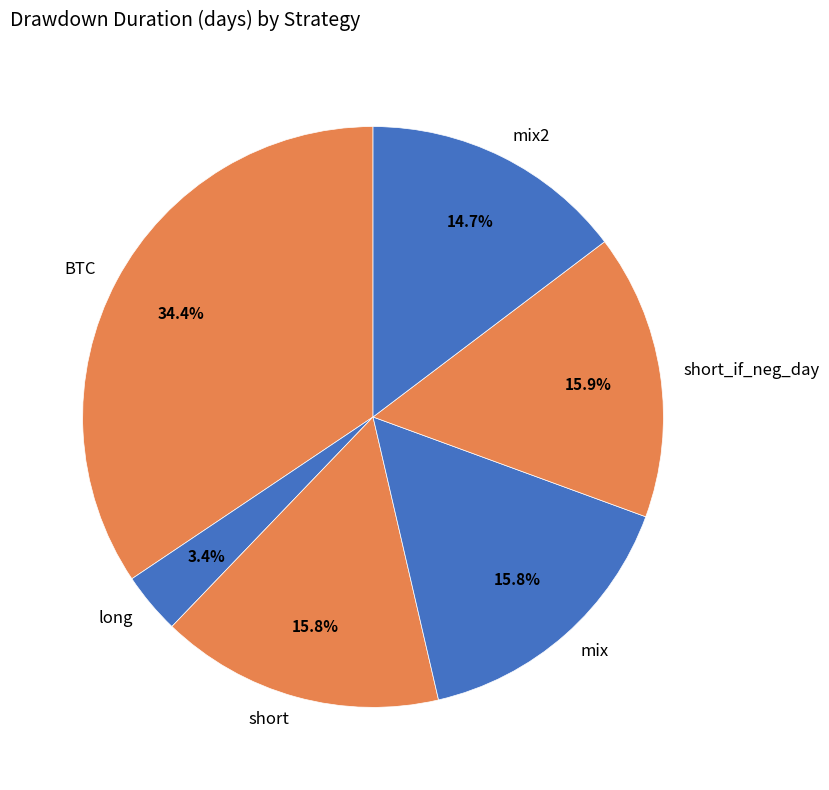

Does short represent more than half of the total?

No